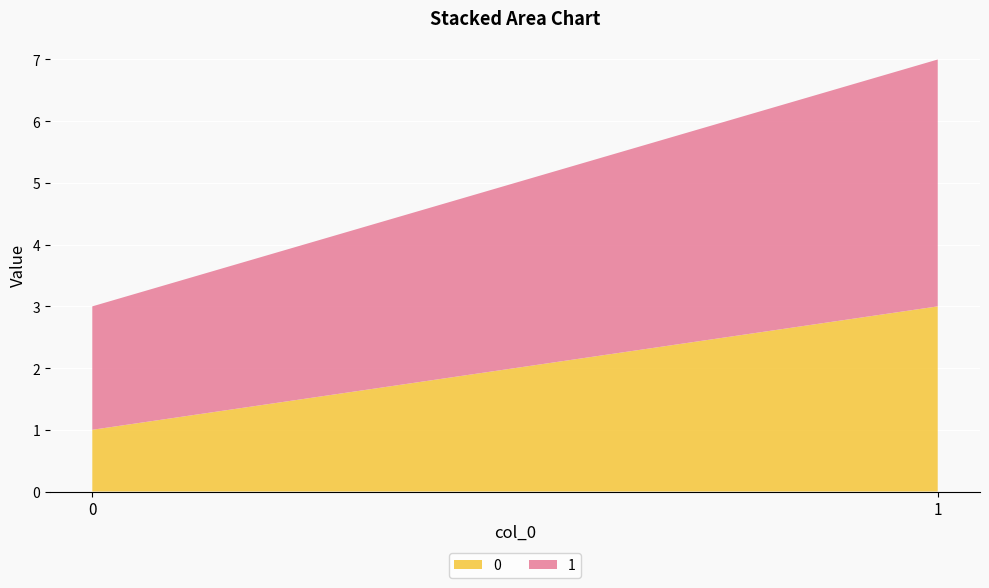

Reading left to right, what are all the values shown in this chart?

0: 1	3
1: 2	4